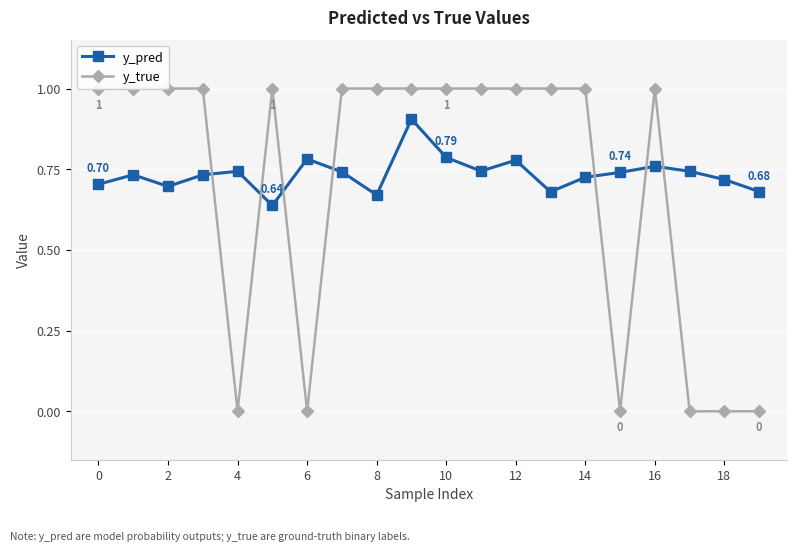

What is the average value of the y_true series?

0.7